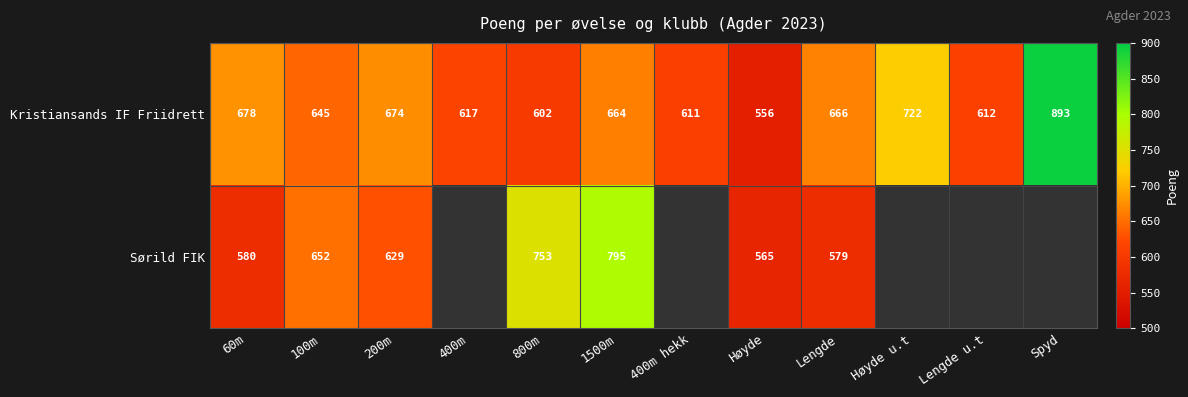

What is the spread (max minus min) of values at Høyde?

9